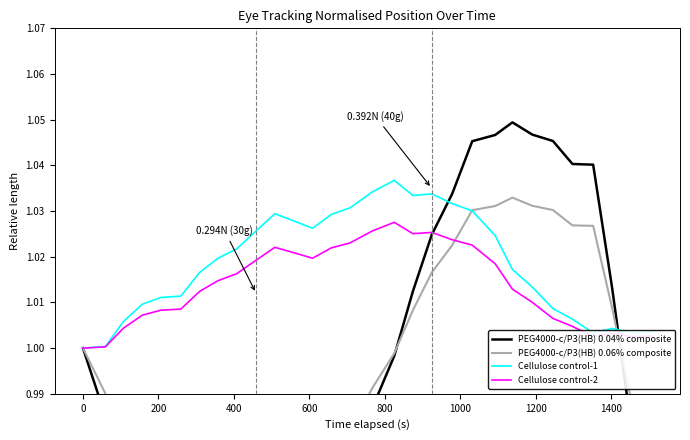

Reading left to right, what are all the values shown in this chart?

PEG4000-c/P3(HB) 0.04% composite: 1.0	1.0	1.0	1.0	1.0	1.0	0.9	0.9	0.9	0.9	0.9	0.9	0.9	1.0	1.0	1.0	1.0	1.0	1.0	1.0	1.0	1.0	1.0	1.0	1.0	1.0	1.0	1.0	1.0	0.9
PEG4000-c/P3(HB) 0.06% composite: 1.0	1.0	1.0	1.0	1.0	1.0	1.0	1.0	0.9	0.9	0.9	0.9	1.0	1.0	1.0	1.0	1.0	1.0	1.0	1.0	1.0	1.0	1.0	1.0	1.0	1.0	1.0	1.0	1.0	1.0
Cellulose control-1: 1.0	1.0	1.0	1.0	1.0	1.0	1.0	1.0	1.0	1.0	1.0	1.0	1.0	1.0	1.0	1.0	1.0	1.0	1.0	1.0	1.0	1.0	1.0	1.0	1.0	1.0	1.0	1.0	1.0	1.0
Cellulose control-2: 1.0	1.0	1.0	1.0	1.0	1.0	1.0	1.0	1.0	1.0	1.0	1.0	1.0	1.0	1.0	1.0	1.0	1.0	1.0	1.0	1.0	1.0	1.0	1.0	1.0	1.0	1.0	1.0	1.0	1.0